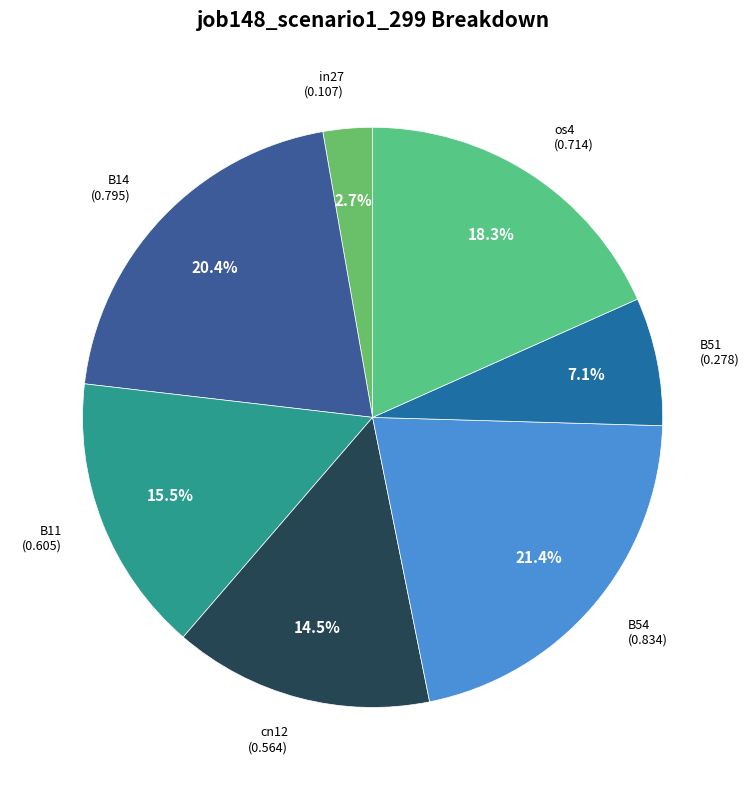

How many segments does this pie chart have?

7